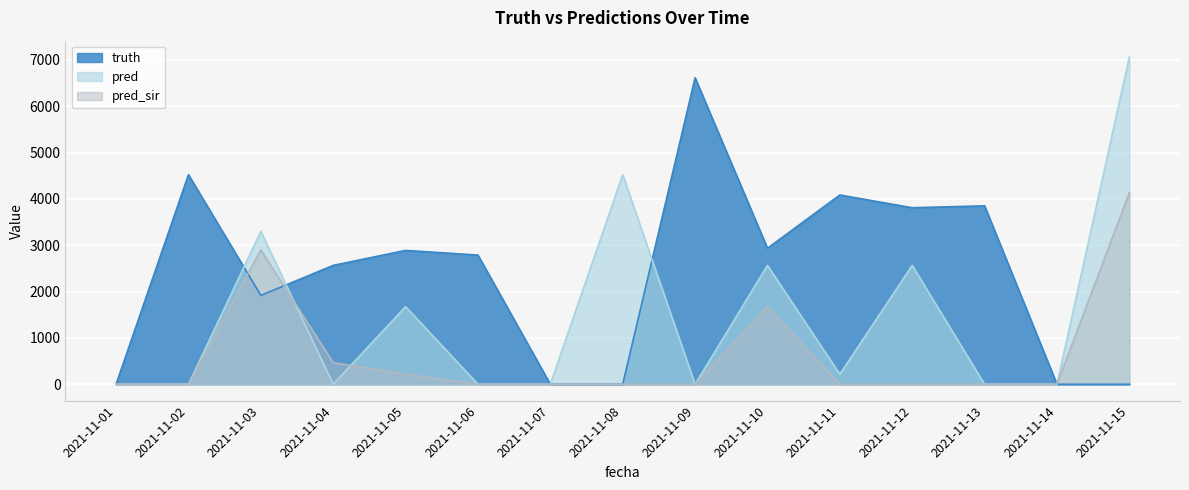

Reading left to right, extract all data points from this chart.

truth: 2021-11-01=0	2021-11-02=4522	2021-11-03=1917	2021-11-04=2565	2021-11-05=2888	2021-11-06=2787	2021-11-07=0	2021-11-08=0	2021-11-09=6614	2021-11-10=2935	2021-11-11=4084	2021-11-12=3809	2021-11-13=3850	2021-11-14=0	2021-11-15=0
pred: 2021-11-01=0	2021-11-02=0	2021-11-03=3299	2021-11-04=0	2021-11-05=1675	2021-11-06=0	2021-11-07=0	2021-11-08=4522	2021-11-09=0	2021-11-10=2565	2021-11-11=217	2021-11-12=2565	2021-11-13=0	2021-11-14=0	2021-11-15=7061
pred_sir: 2021-11-01=0	2021-11-02=0	2021-11-03=2899	2021-11-04=465	2021-11-05=218	2021-11-06=0	2021-11-07=0	2021-11-08=0	2021-11-09=0	2021-11-10=1672	2021-11-11=0	2021-11-12=0	2021-11-13=0	2021-11-14=0	2021-11-15=4134